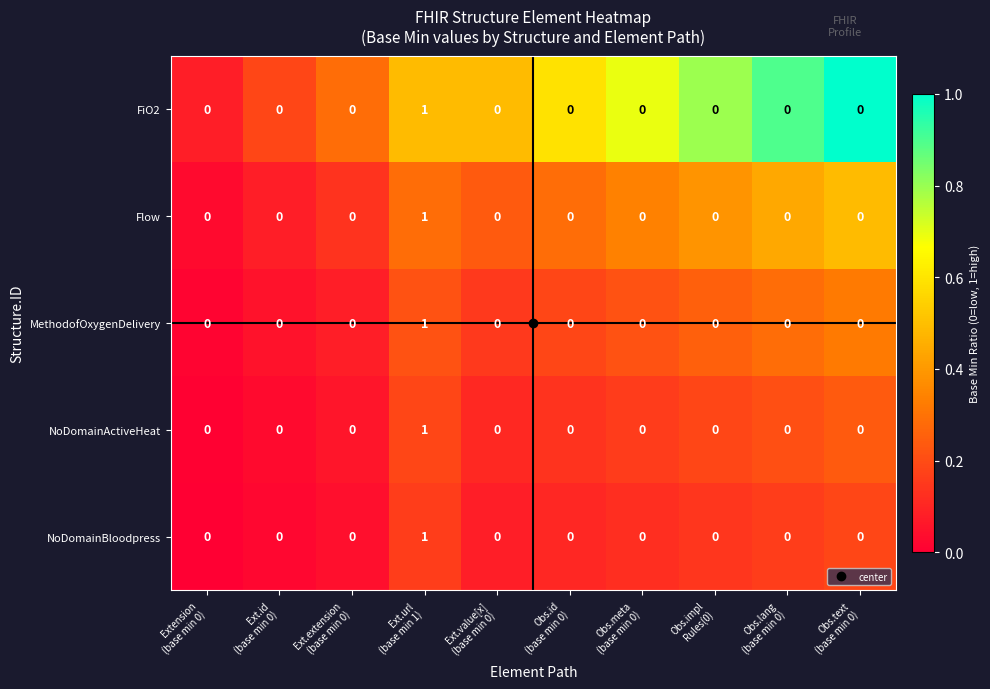

How many Flow values are between 0 and 1?

10